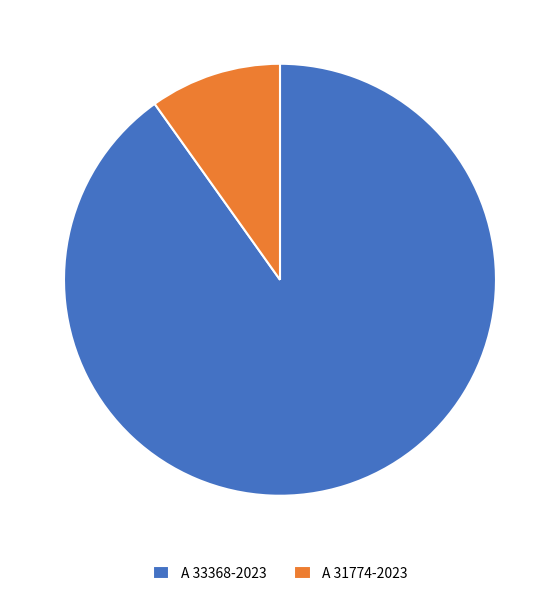

Does A 31774-2023 represent more than half of the total?

No